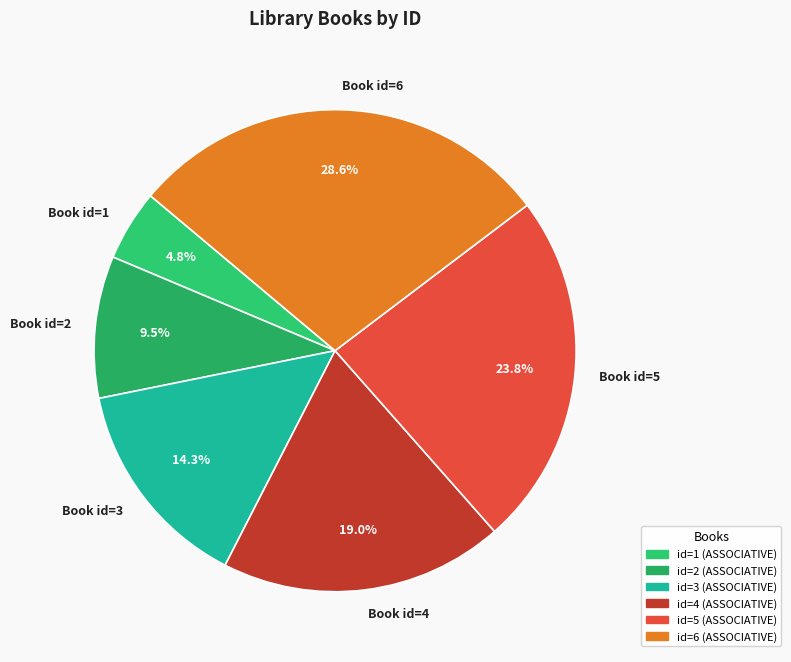

Approximately how many times larger is the value at Book id=1 compared to Book id=3?

0.3